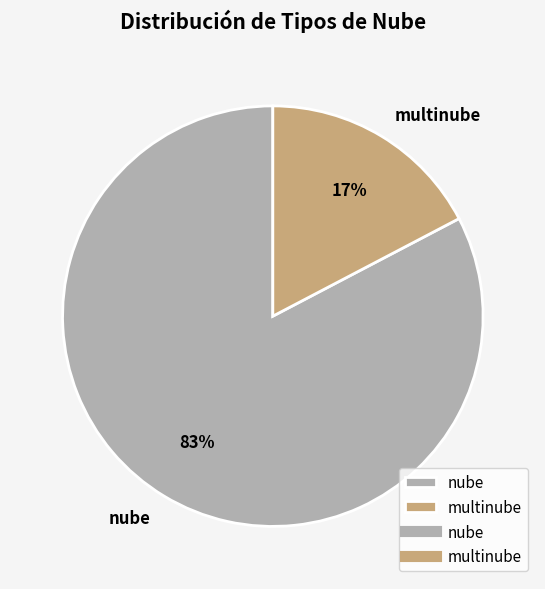

Rank the categories by value from highest to lowest.

nube, multinube